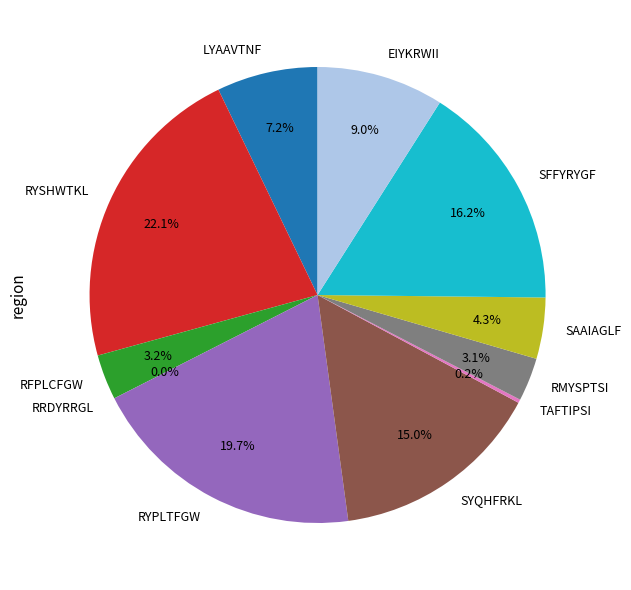

Is there a majority slice in this chart?

No